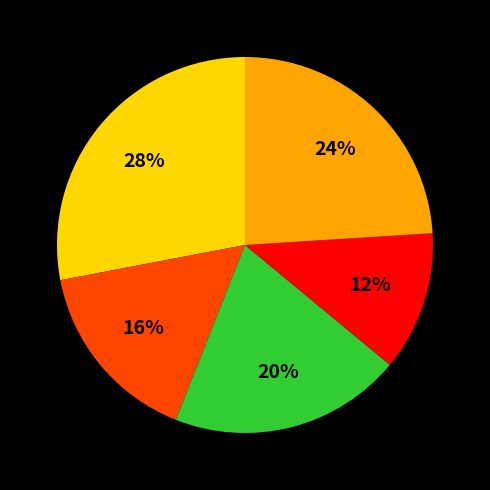

To the nearest percent, what is the average slice percentage?

20%